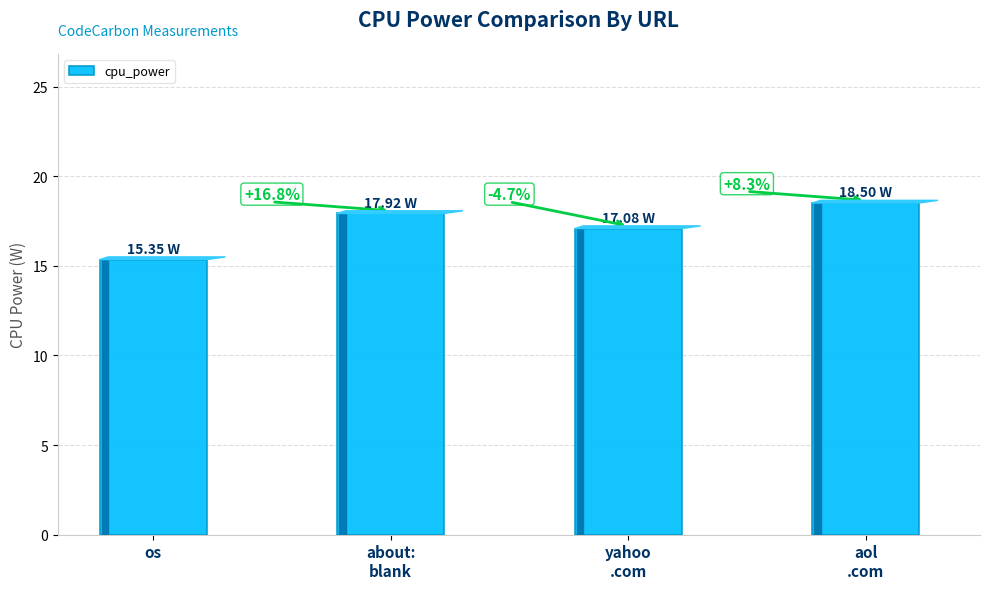

Between about:
blank and aol
.com, which is larger?

aol
.com